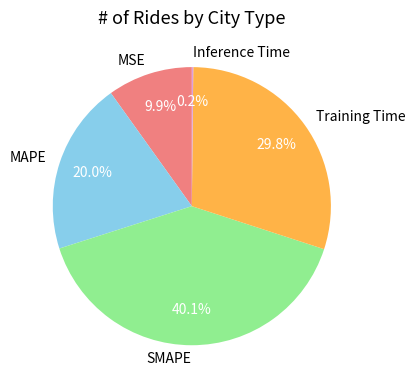

To the nearest percent, what is the difference between the largest and smallest slice percentages?

40%